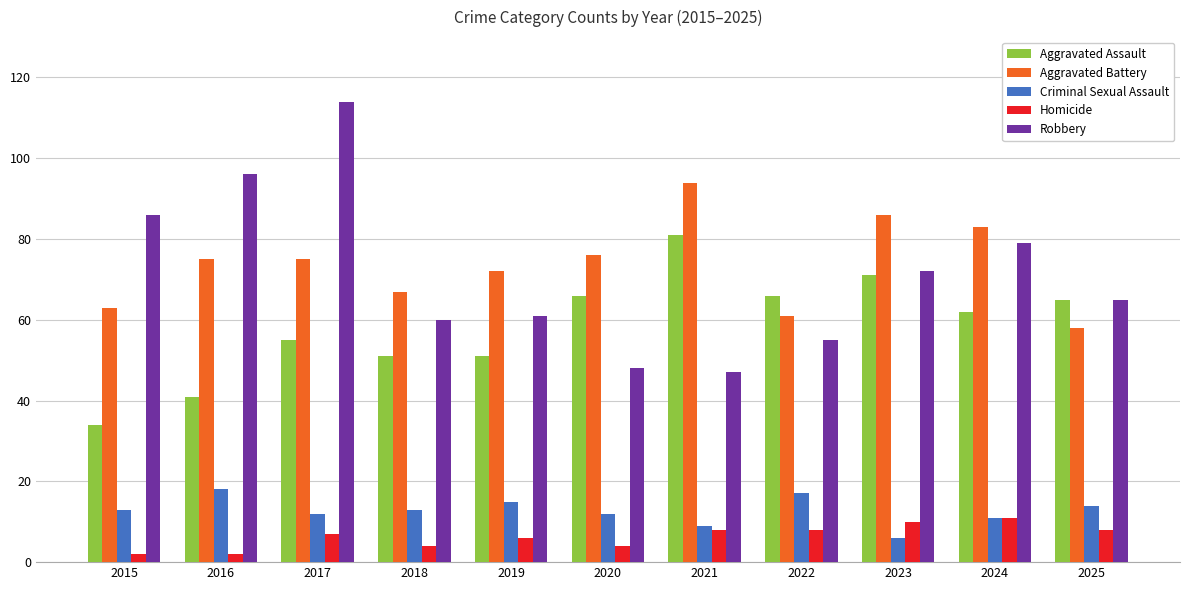

Is it true that Robbery equals 55 at 2022?

True